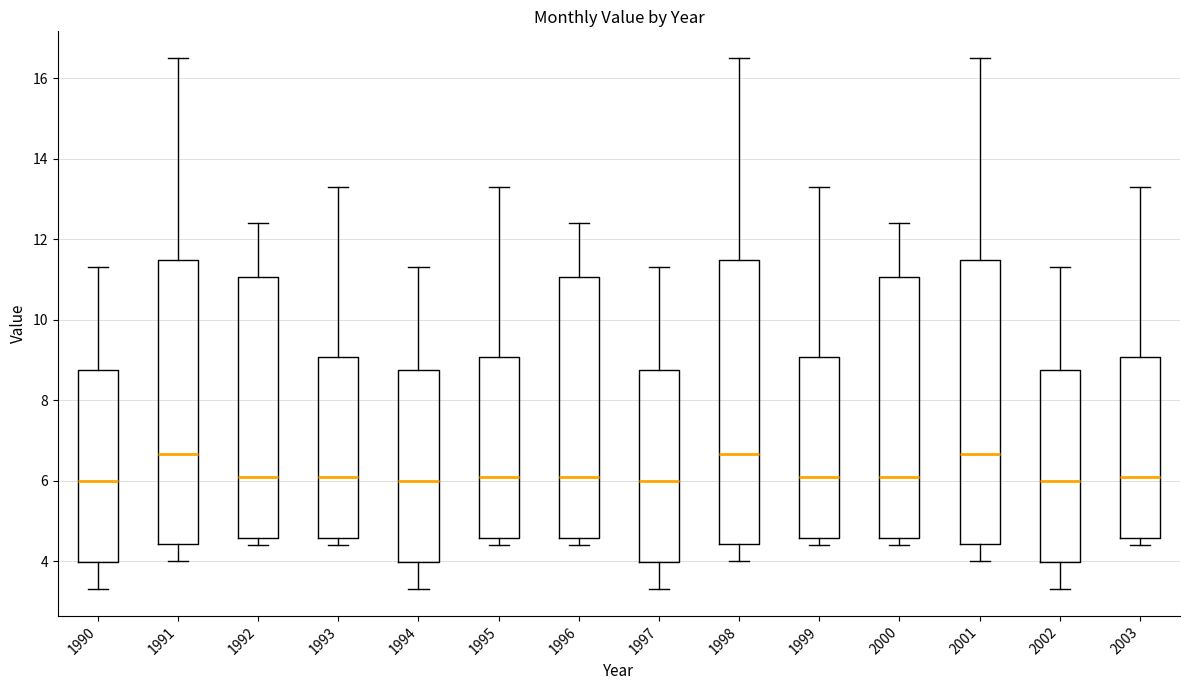

Reading left to right, read every box against the y-axis: the position of its median line, the range the box covers, and the ends of its whiskers. The values are not printed on the chart, so give them approximately, as read against the axis.

1990: median 6.0, box 4.0 to 8.8, whiskers 3.4 to 11.4
1991: median 6.6, box 4.4 to 11.4, whiskers 4.0 to 16.6
1992: median 6.2, box 4.6 to 11.0, whiskers 4.4 to 12.4
1993: median 6.2, box 4.6 to 9.0, whiskers 4.4 to 13.4
1994: median 6.0, box 4.0 to 8.8, whiskers 3.4 to 11.4
1995: median 6.2, box 4.6 to 9.0, whiskers 4.4 to 13.4
1996: median 6.2, box 4.6 to 11.0, whiskers 4.4 to 12.4
1997: median 6.0, box 4.0 to 8.8, whiskers 3.4 to 11.4
1998: median 6.6, box 4.4 to 11.4, whiskers 4.0 to 16.6
1999: median 6.2, box 4.6 to 9.0, whiskers 4.4 to 13.4
2000: median 6.2, box 4.6 to 11.0, whiskers 4.4 to 12.4
2001: median 6.6, box 4.4 to 11.4, whiskers 4.0 to 16.6
2002: median 6.0, box 4.0 to 8.8, whiskers 3.4 to 11.4
2003: median 6.2, box 4.6 to 9.0, whiskers 4.4 to 13.4